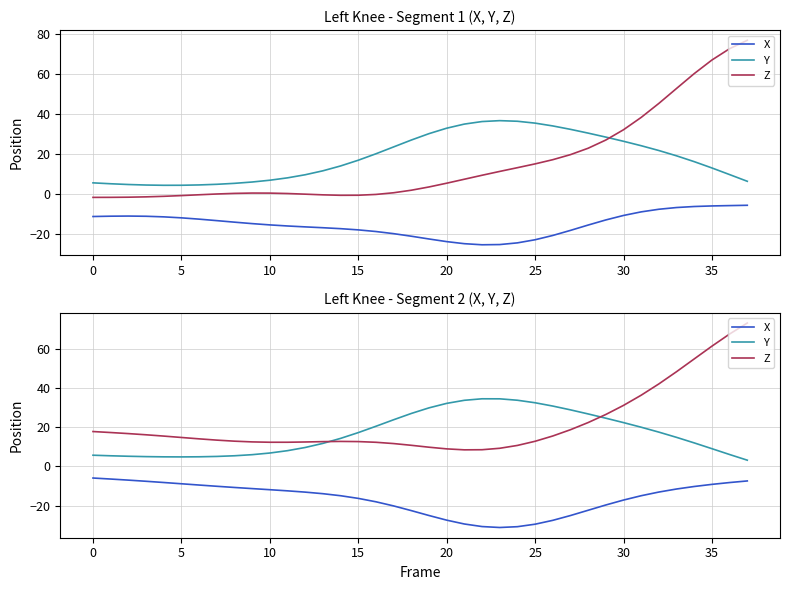

How many times do Y and Z cross each other?

2